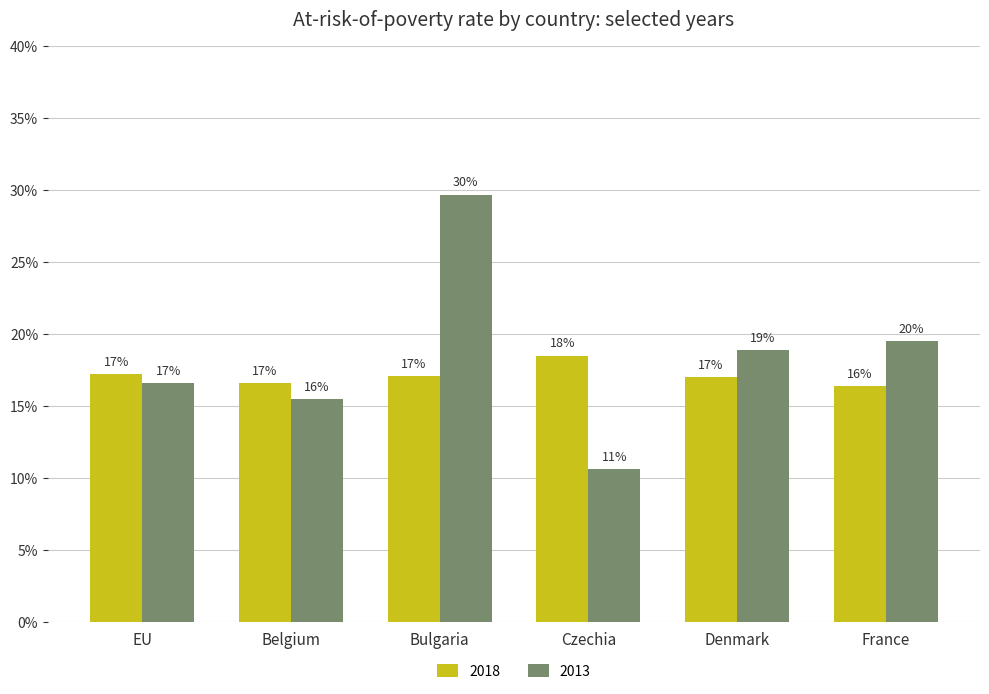

Reading left to right, what are all the values shown in this chart?

2018: 17.2	16.6	17.1	18.5	17.0	16.4
2013: 16.6	15.5	29.7	10.6	18.9	19.5